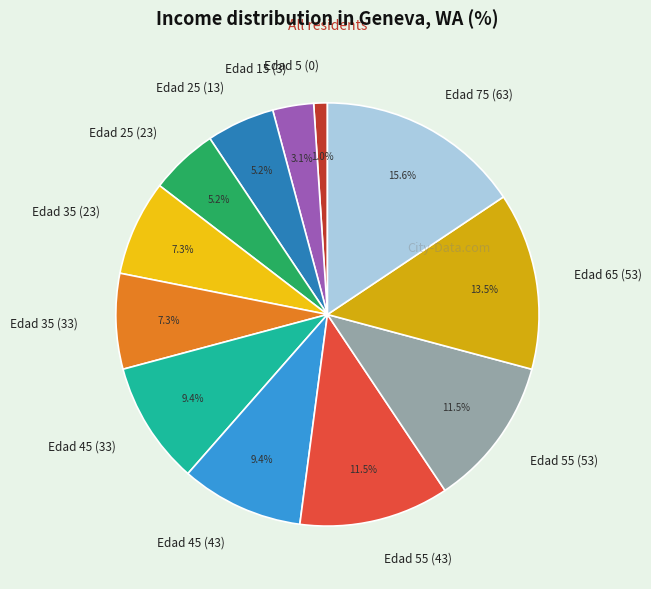

Is it true that Edad 5 (0) is 1% of the pie?

True